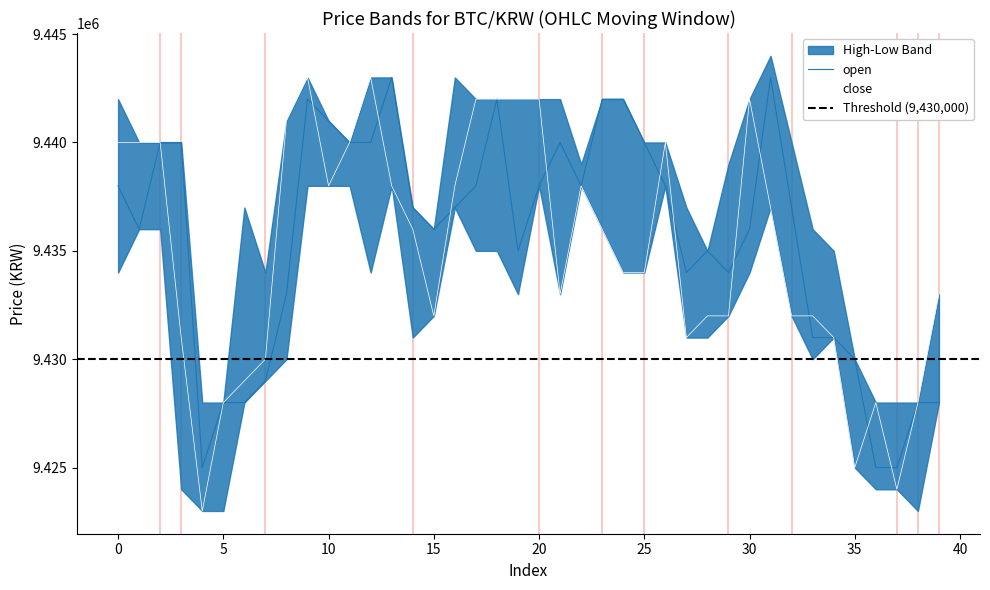

Which series ends up on top after the final intersection of close and open?

open